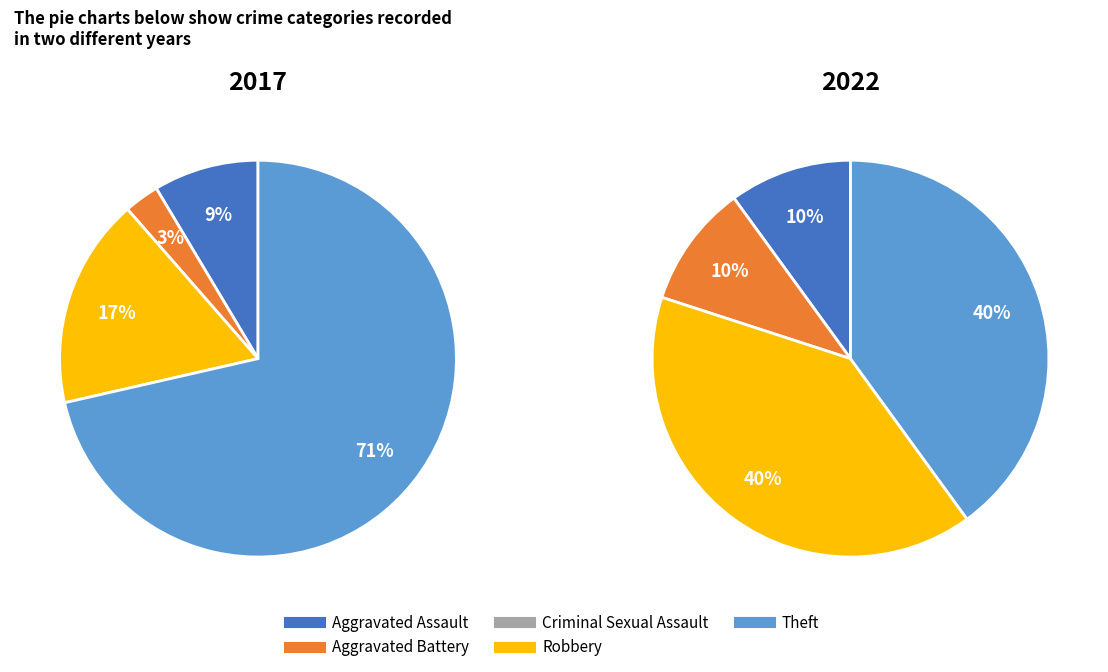

Is the sum of Theft and Robbery greater than half?

Yes